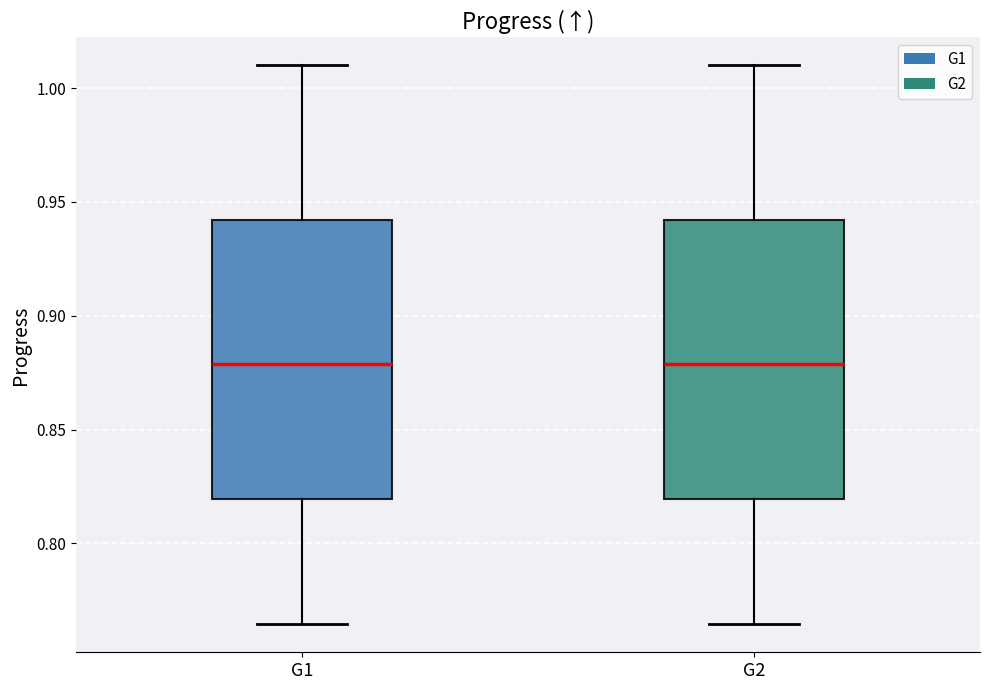

Where does the median line of the box for G2 sit on the y-axis? The values are not printed on the chart, so give them approximately, as read against the axis.

0.880